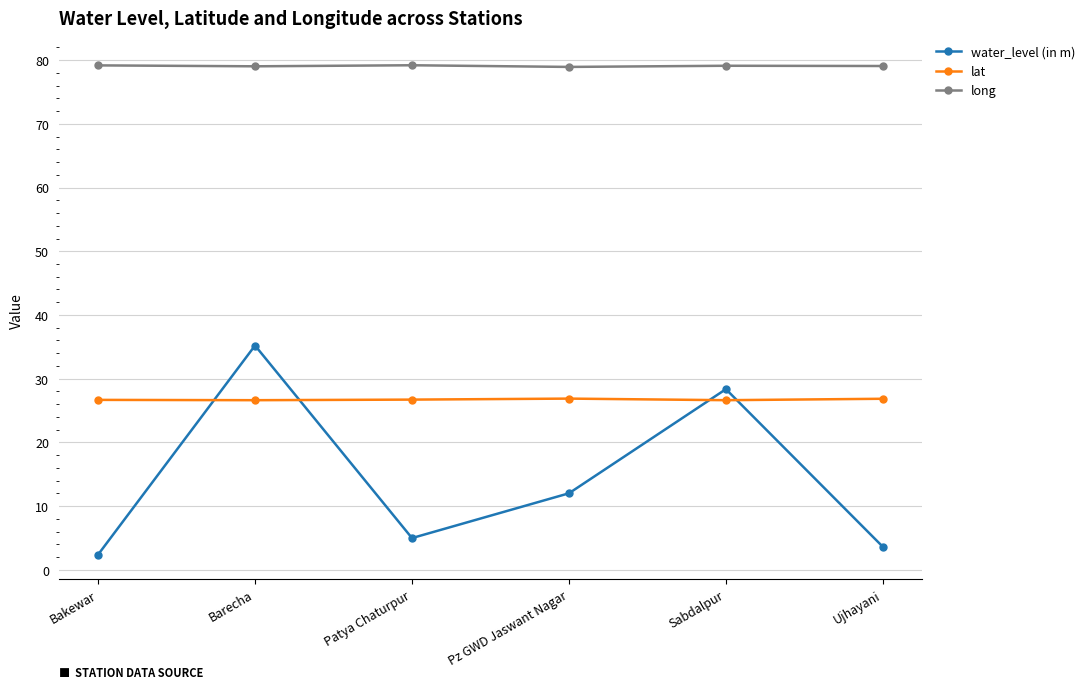

Read the water_level (in m) value at Patya Chaturpur.

5.0